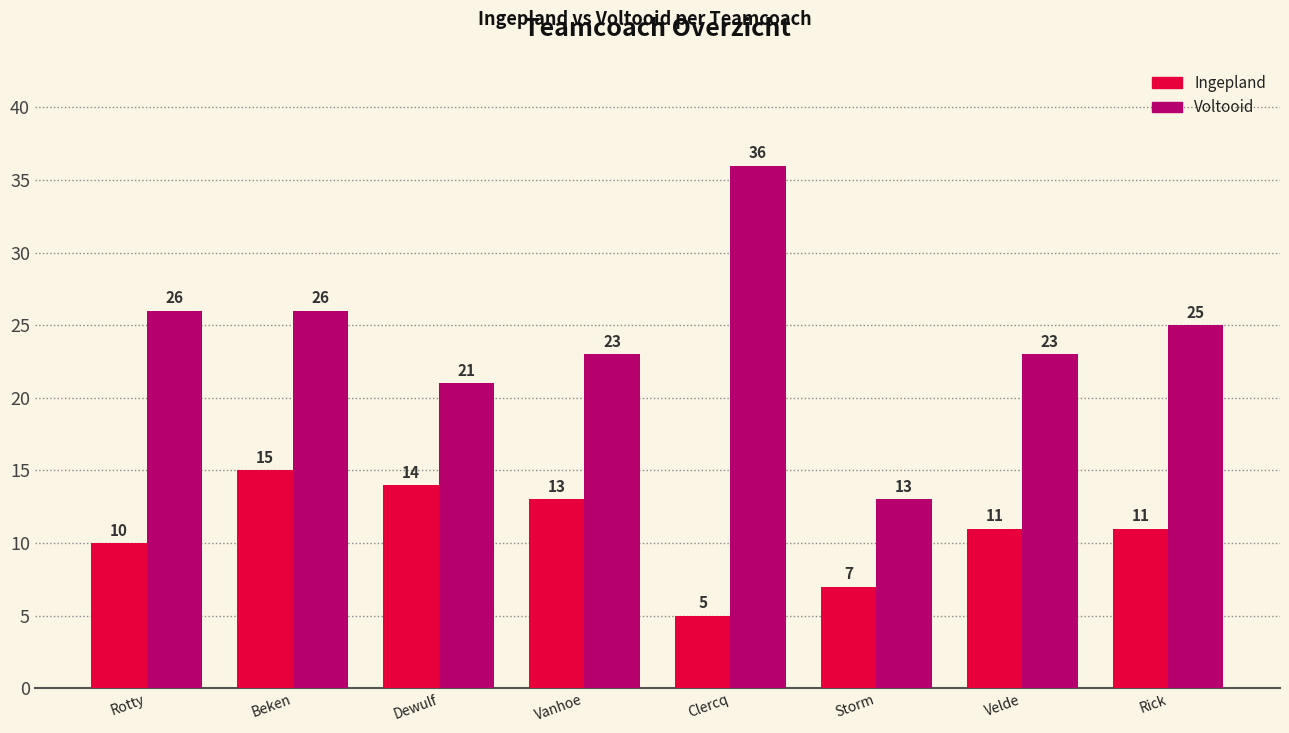

Reading left to right, transcribe all the data shown in this chart.

Ingepland: 10	15	14	13	5	7	11	11
Voltooid: 26	26	21	23	36	13	23	25